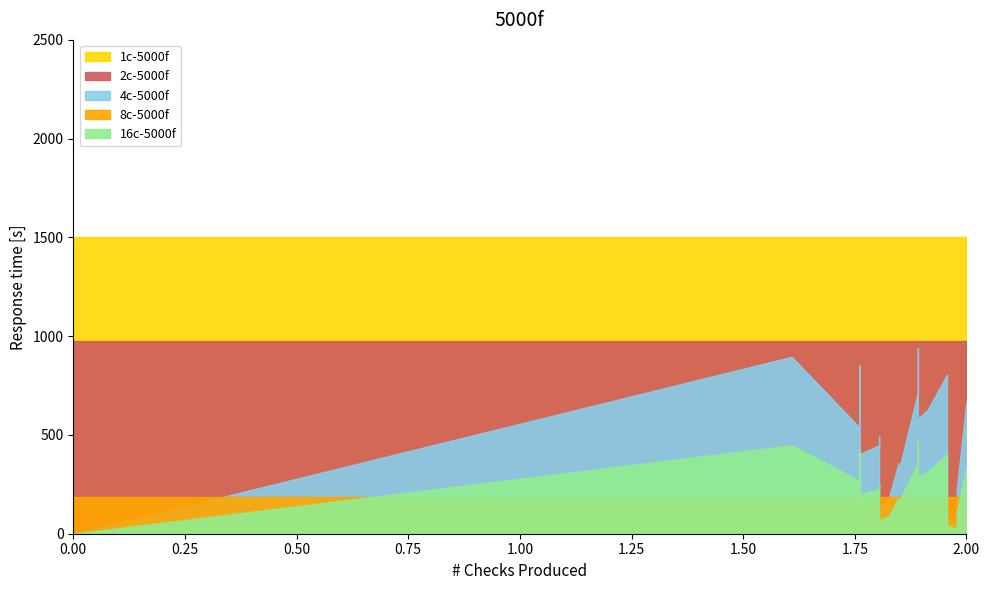

Count the number of categories in the chart.

22